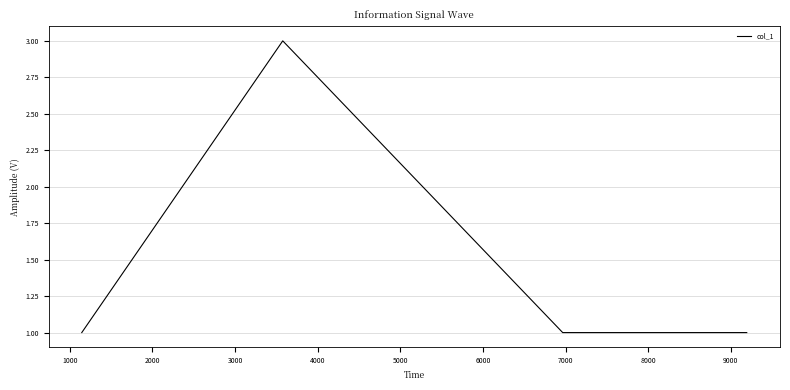

Is this an area chart (filled region under the line)?

No